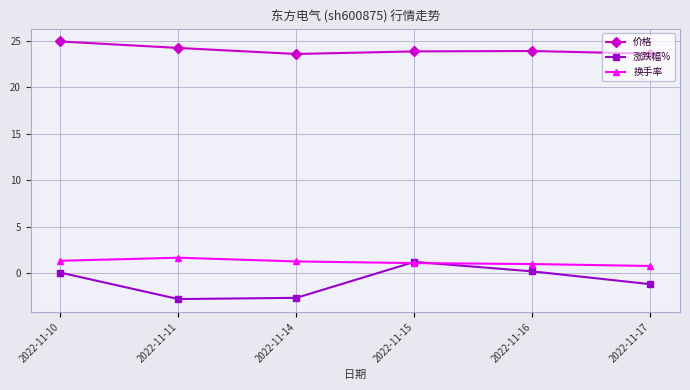

True or false: 换手率 has a value of 2.9 at 2022-11-11.

False